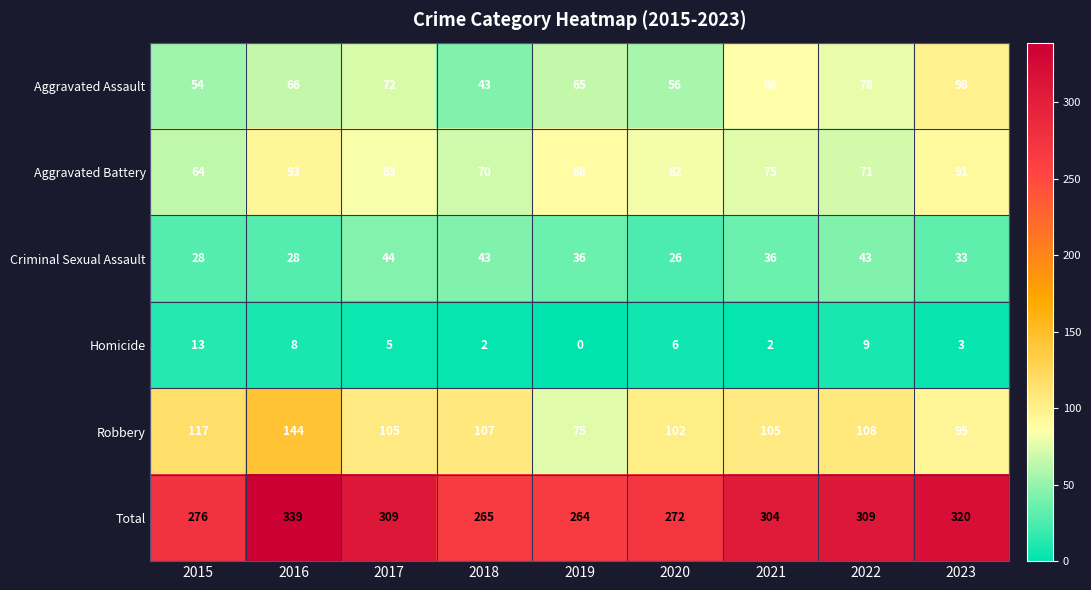

Rank the series by their maximum value, from lowest to highest.

Homicide, Criminal Sexual Assault, Aggravated Battery, Aggravated Assault, Robbery, Total